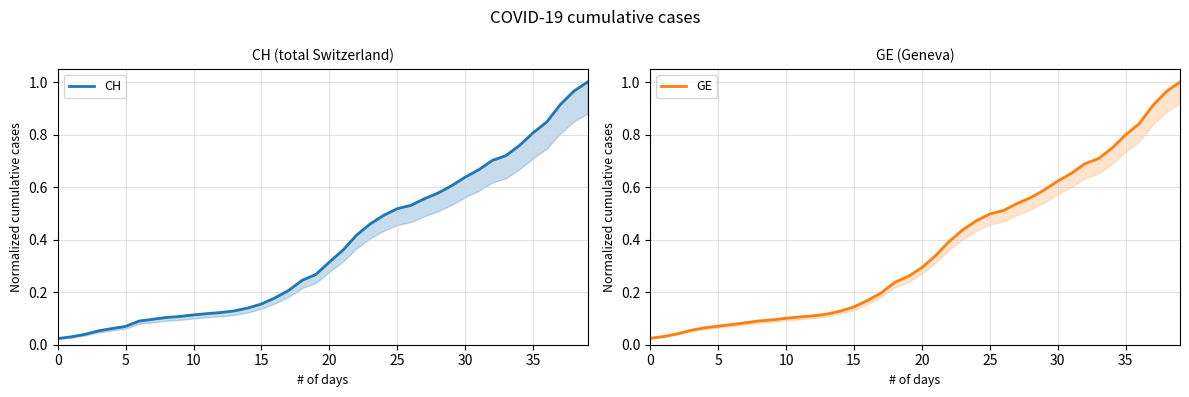

How many lines are shown in the chart?

2